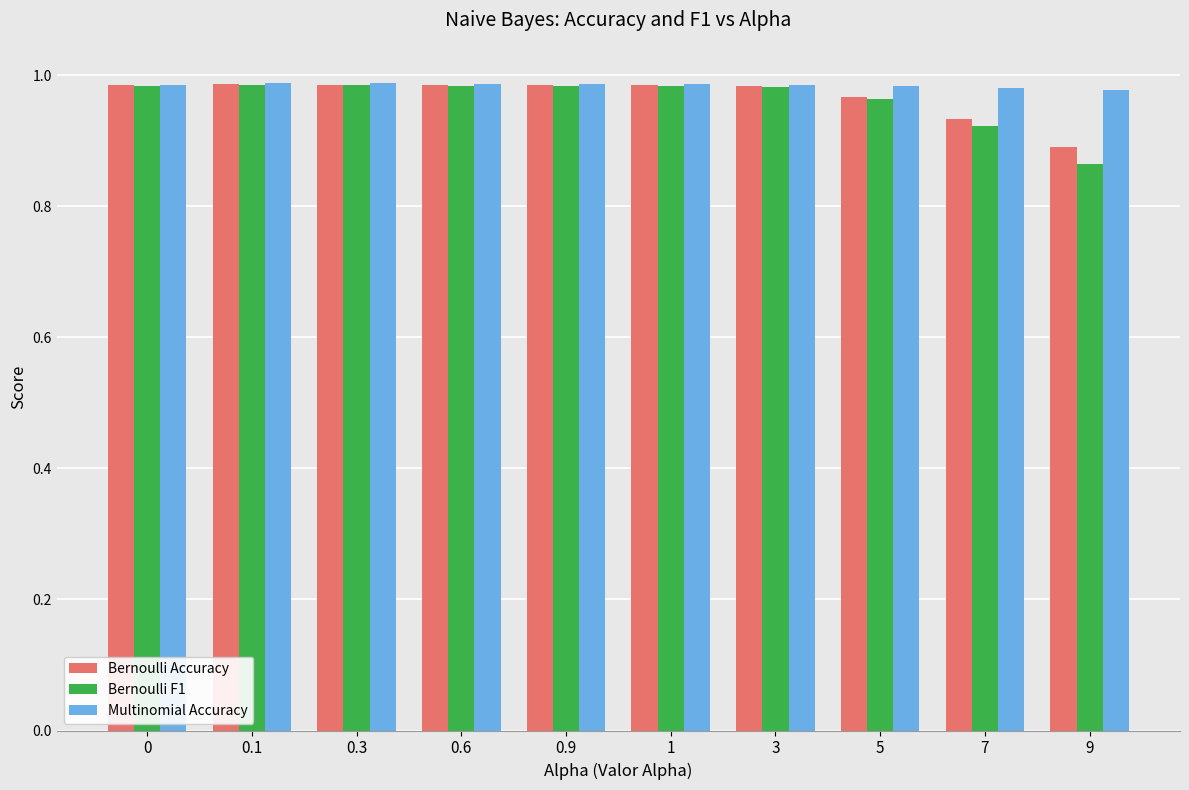

At which label is Bernoulli Accuracy closest to 0?

9